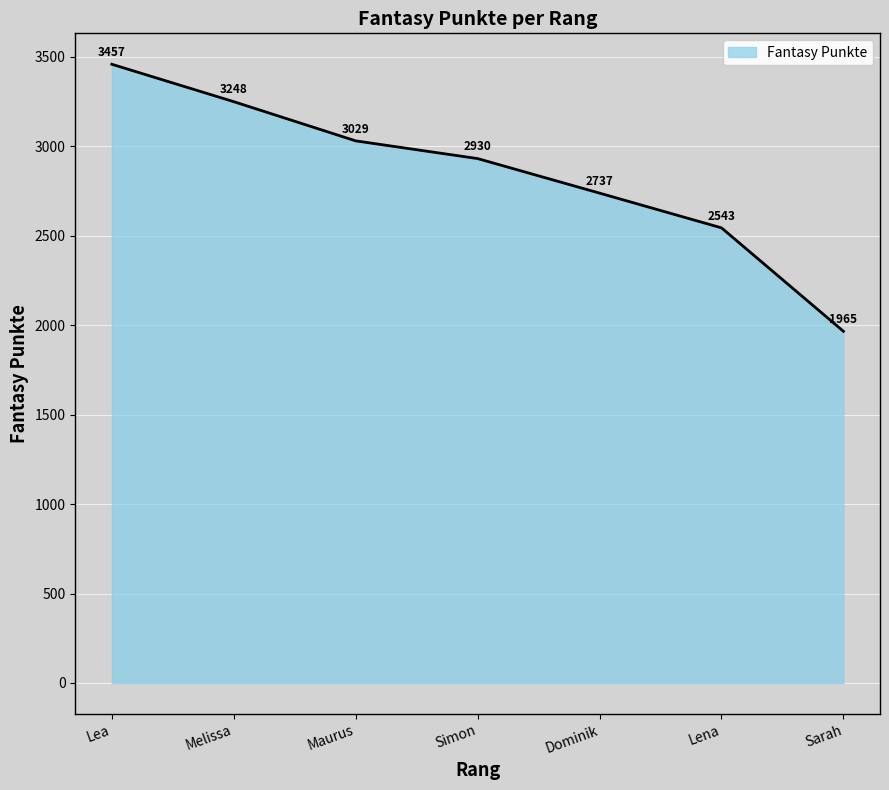

What is the smallest value displayed?

1965